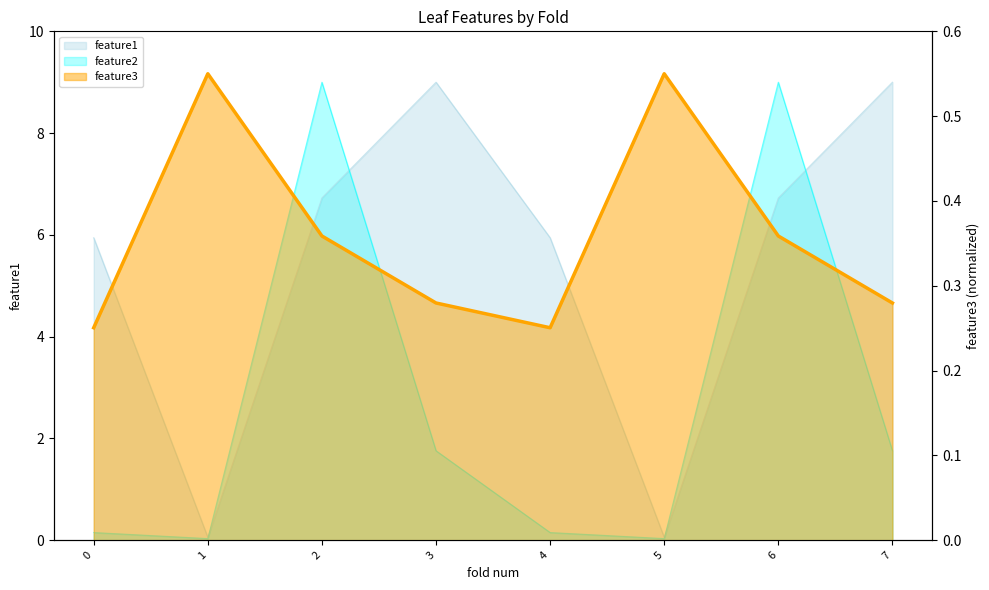

What is the average value of the feature1 series?

5.4